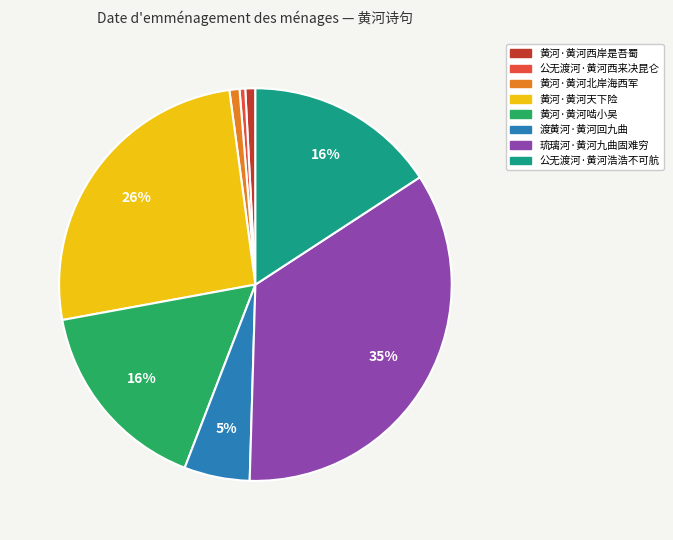

To the nearest percent, what percentage of the pie is 黄河·黄河北岸海西军?

1%